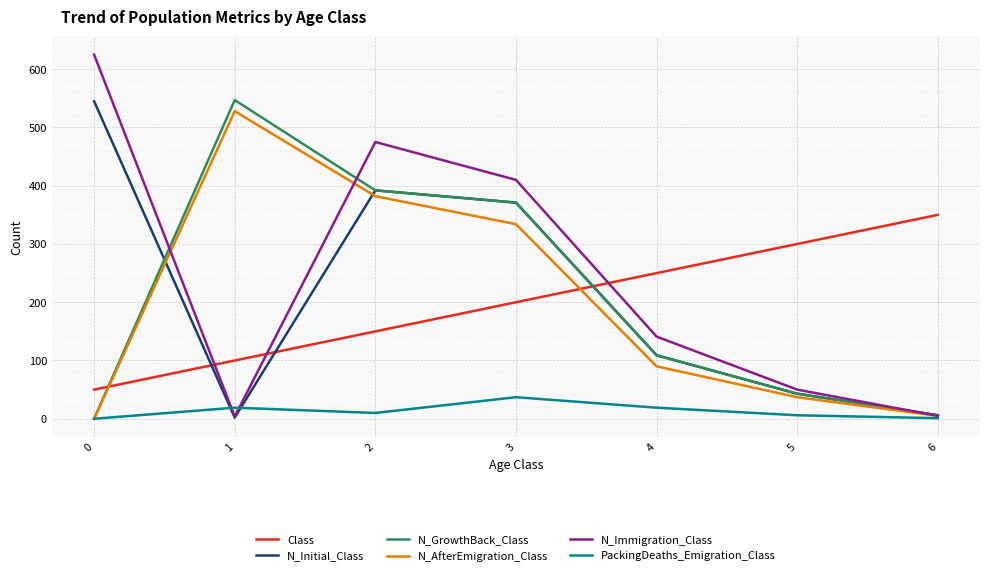

Is this an area chart (filled region under the line)?

No